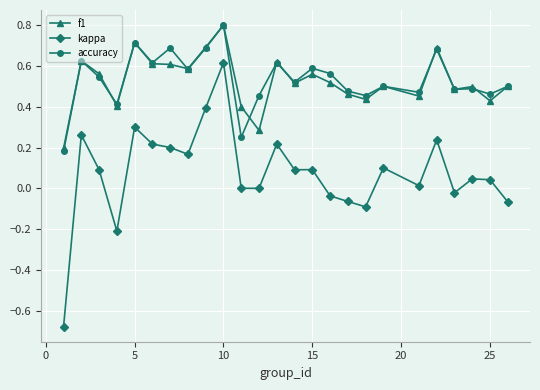

What is the maximum value shown in the chart?

0.8